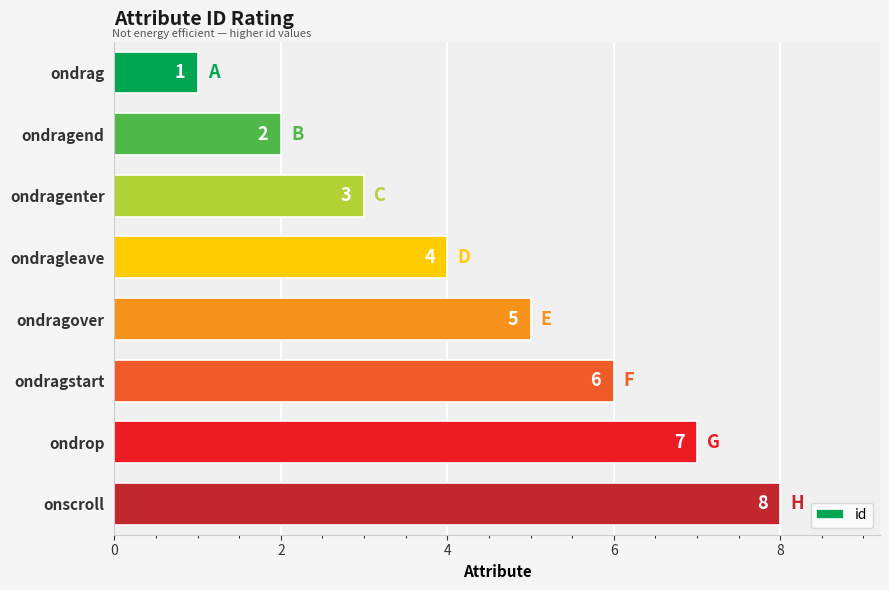

What is the value of the 8th bar from the top?

8